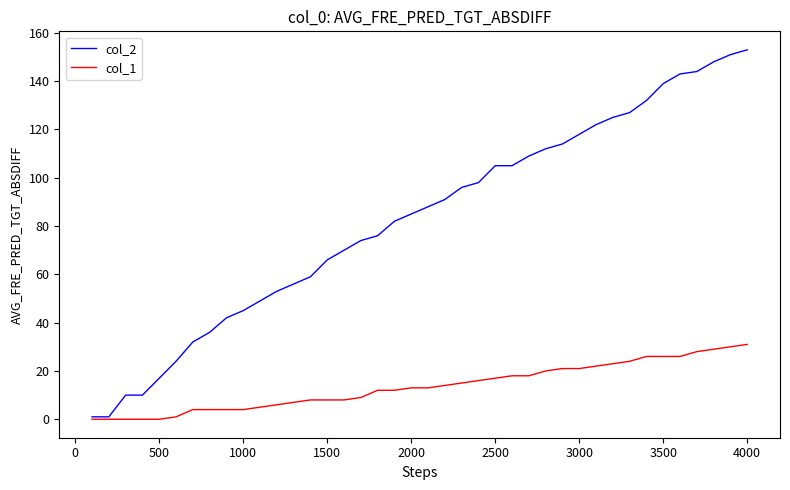

What is the sum of all col_2 values?

3308